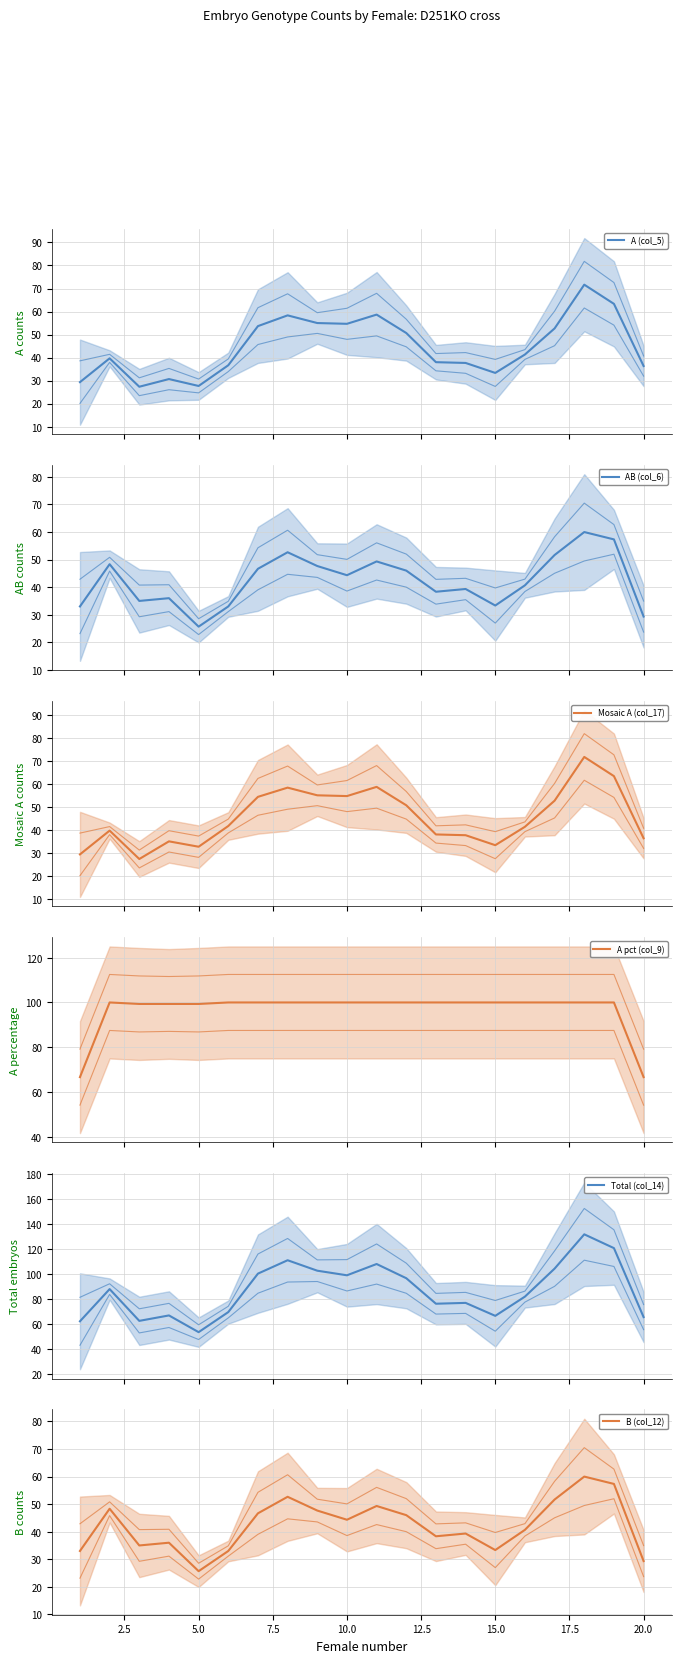

True or false: B (col_12) and A pct (col_9) cross at least once.

False